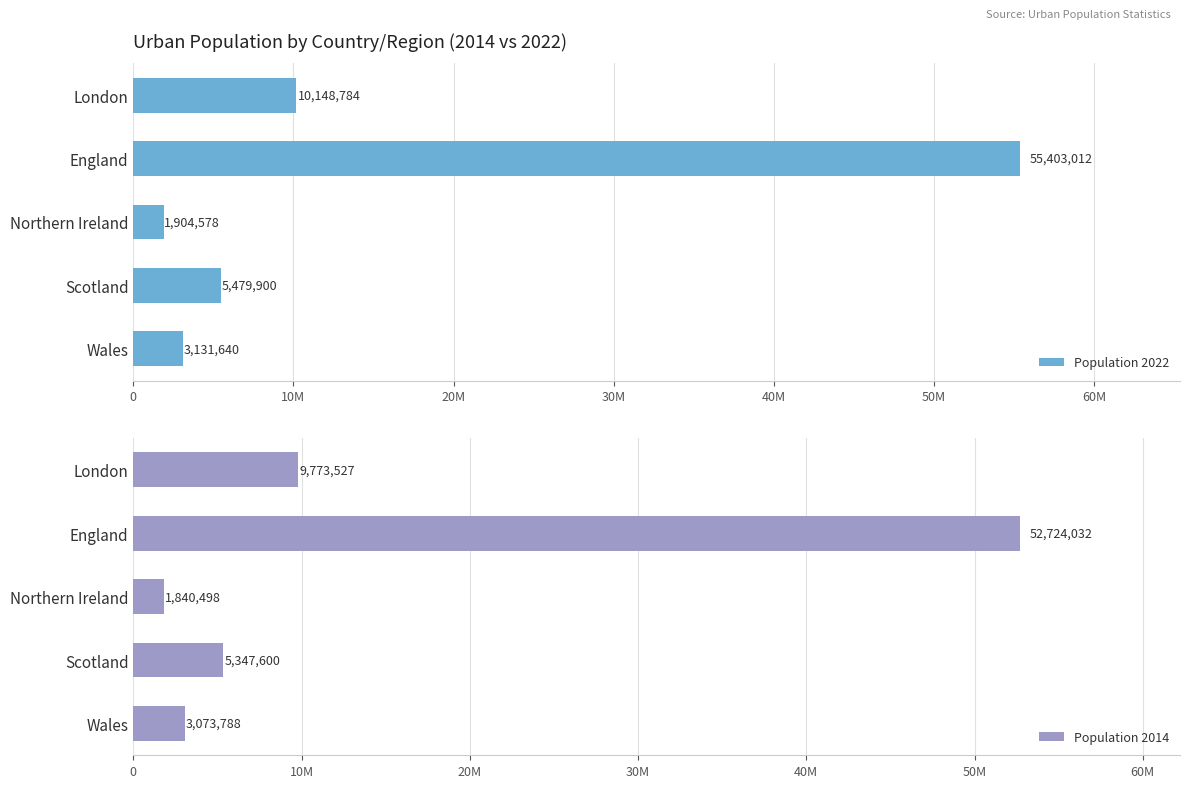

What is the value of the Population 2022 bar at the 4th from the left?

5479900